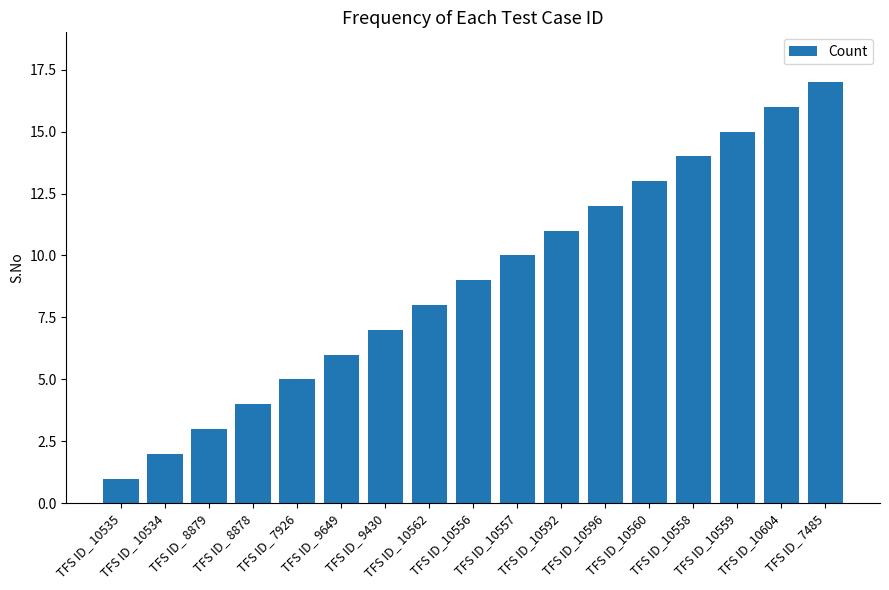

Count the number of categories in the chart.

17